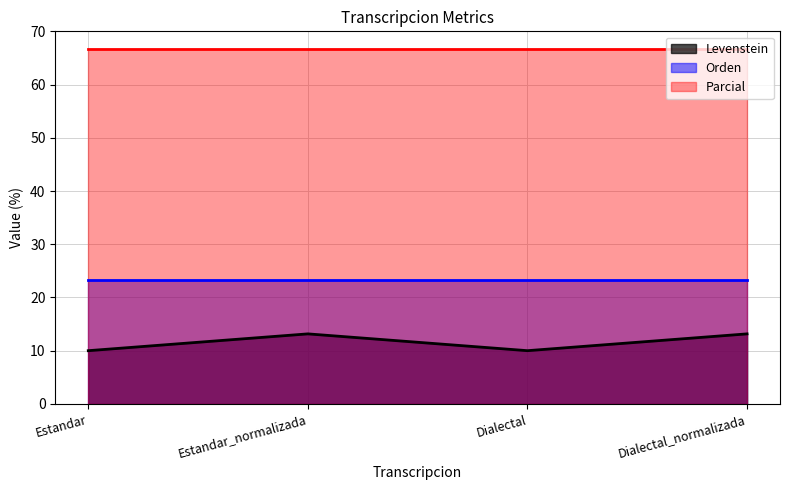

List the series in order of their peak value, lowest first.

Levenstein, Orden, Parcial